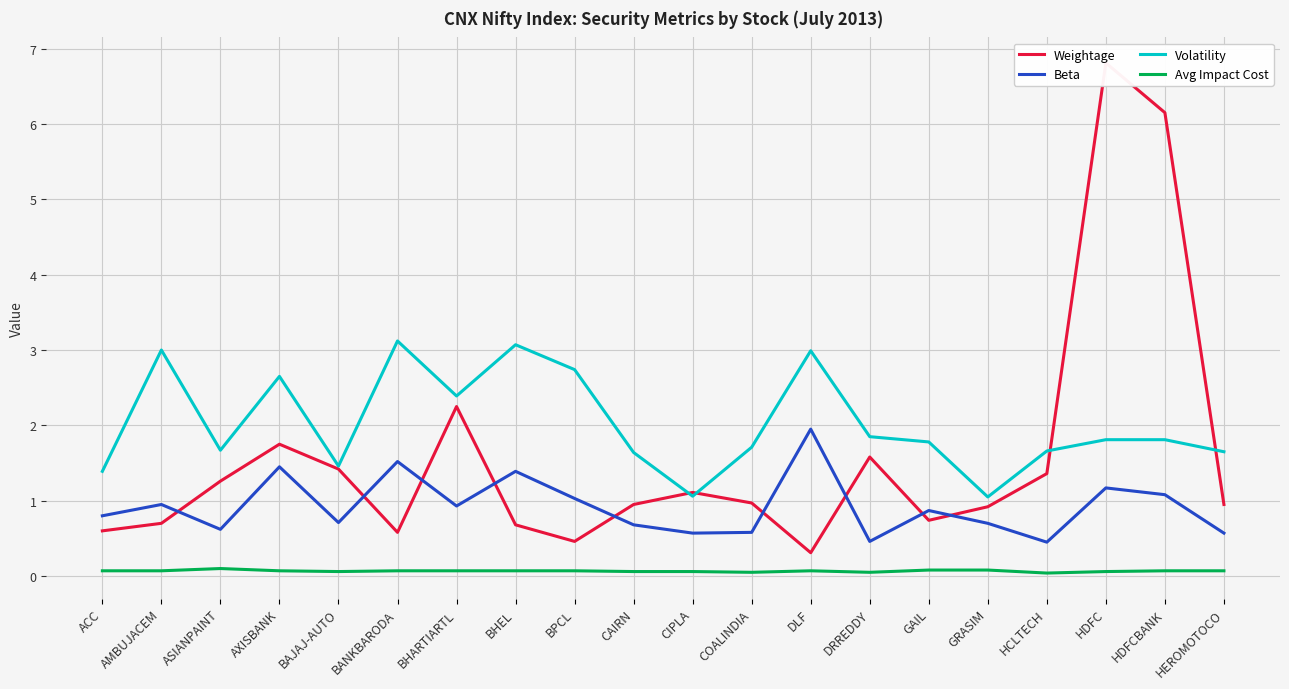

What is the difference between the maximum and minimum values in the Avg Impact Cost series?

0.1